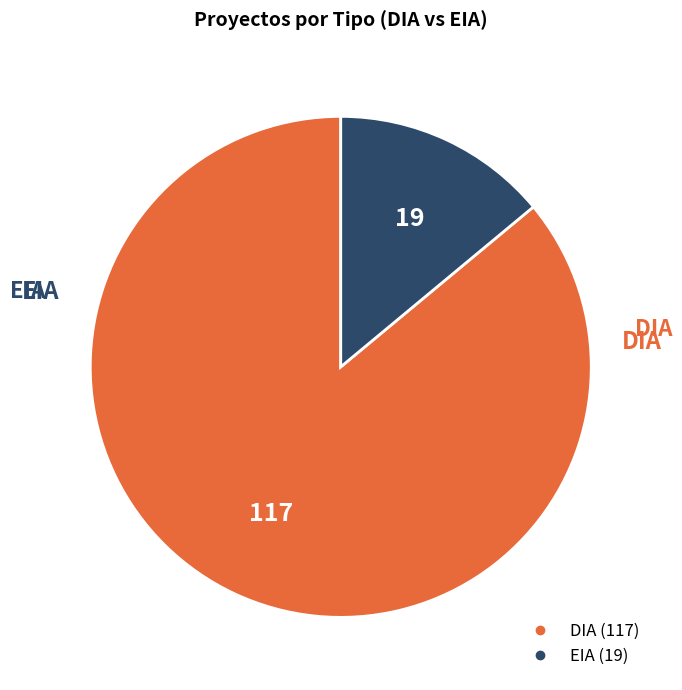

Approximately how many times larger is the value at DIA compared to EIA?

6.2